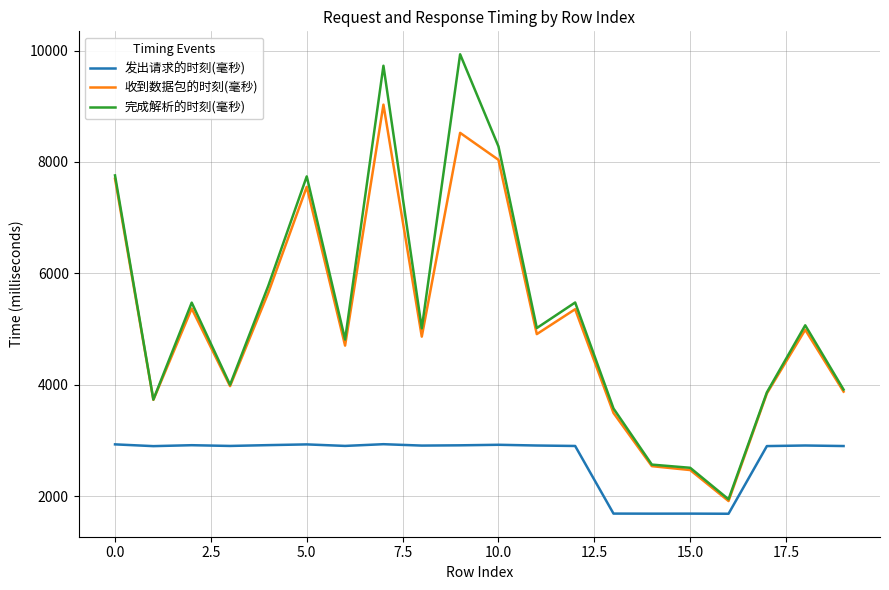

List the series in order of their peak value, lowest first.

发出请求的时刻(毫秒), 收到数据包的时刻(毫秒), 完成解析的时刻(毫秒)